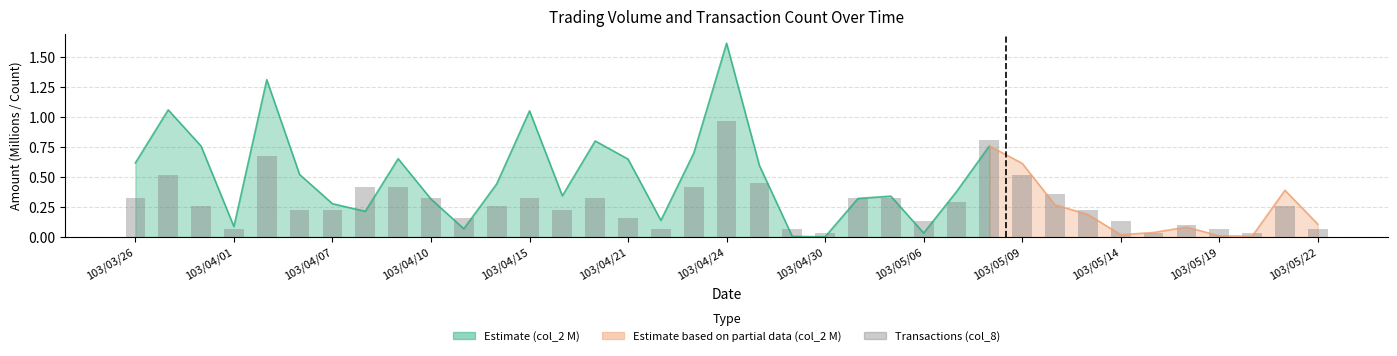

The value at 16 is 0.1. True or false?

True